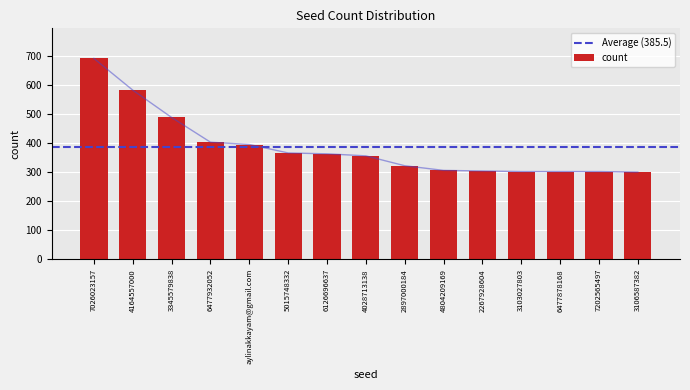

Reading right to left, extract all data points from this chart.

300	302	302	302	304	306	322	356	363	366	395	403	488	582	691